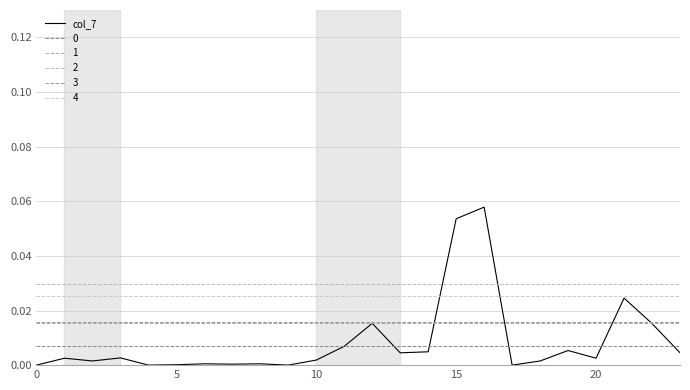

Count the number of categories in the chart.

24